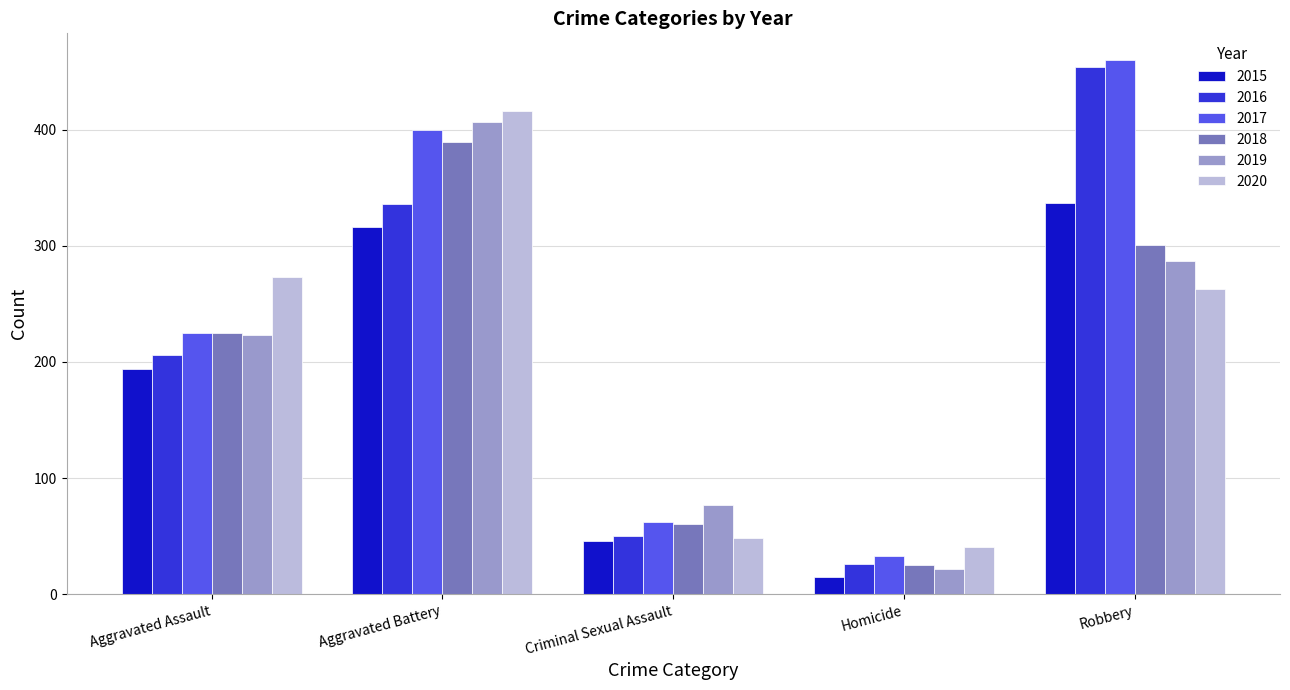

What is the label of the 5th bar from the right?

Aggravated Assault